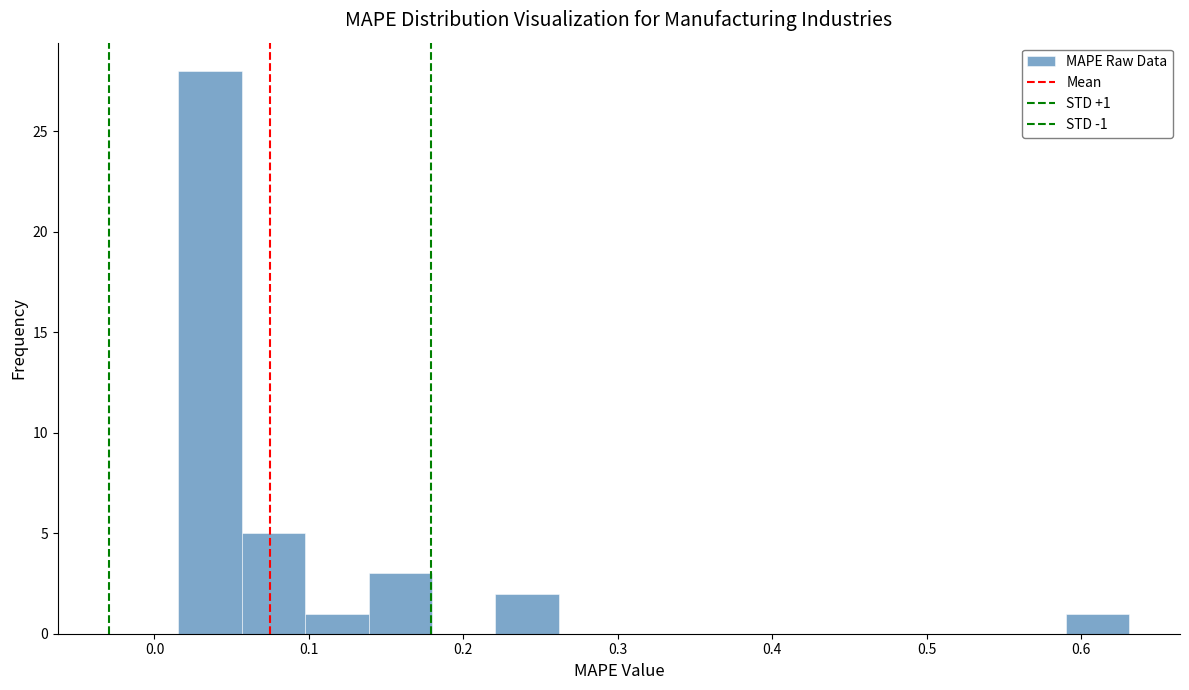

Which range on the x-axis has the tallest bar?

0.02 to 0.06